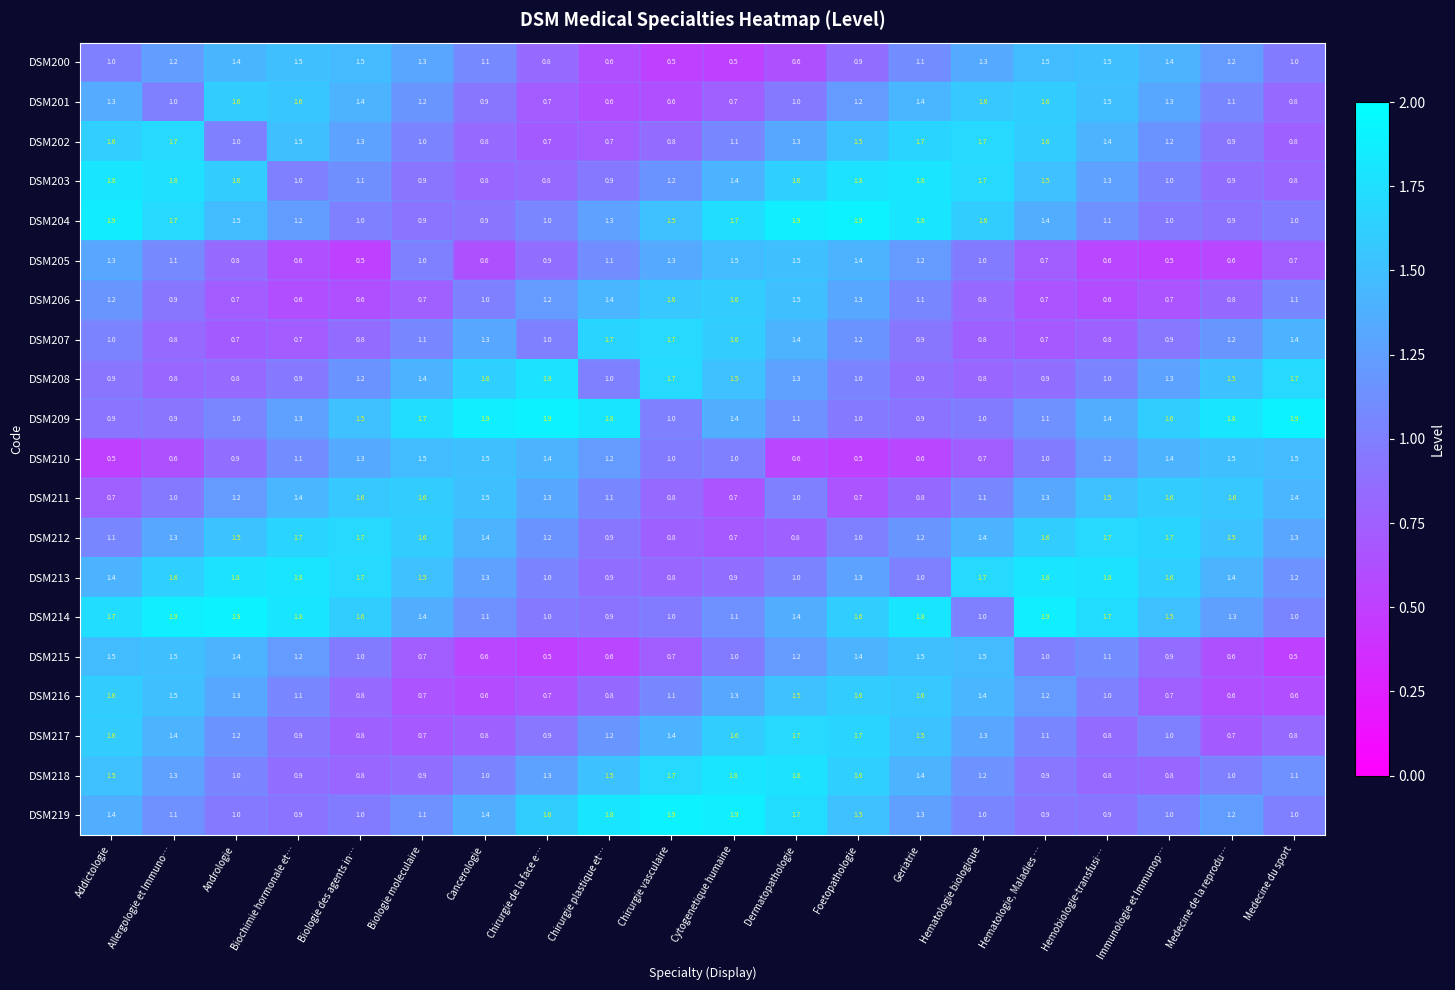

What is the total value across all series at Medecine du sport?

21.6